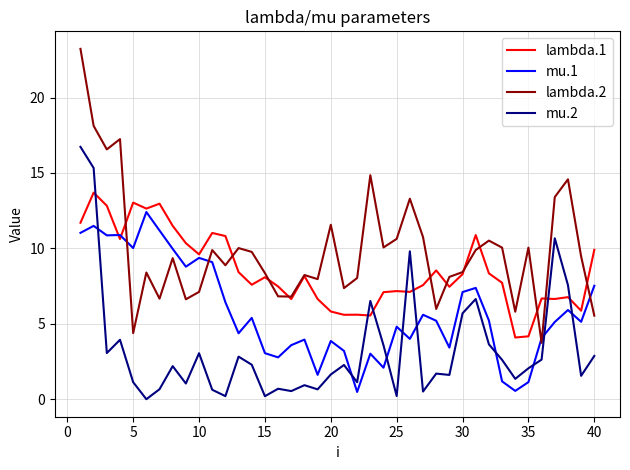

What is the maximum value for lambda.1?

13.7